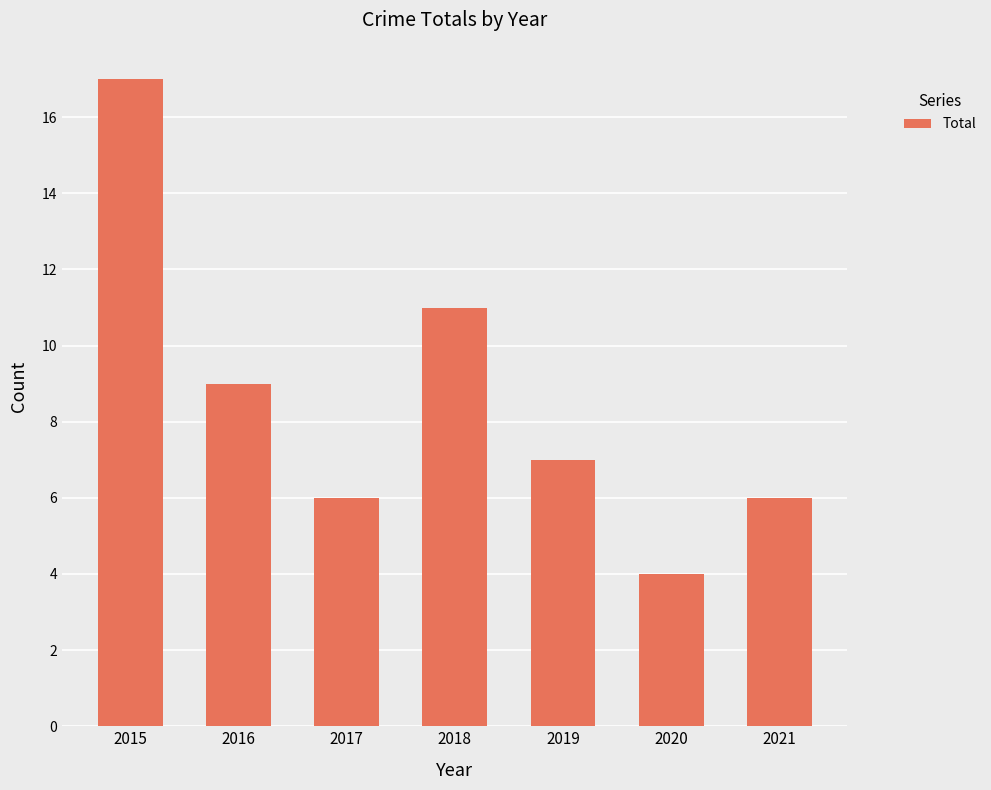

At which category does the chart reach its minimum across all series?

2020